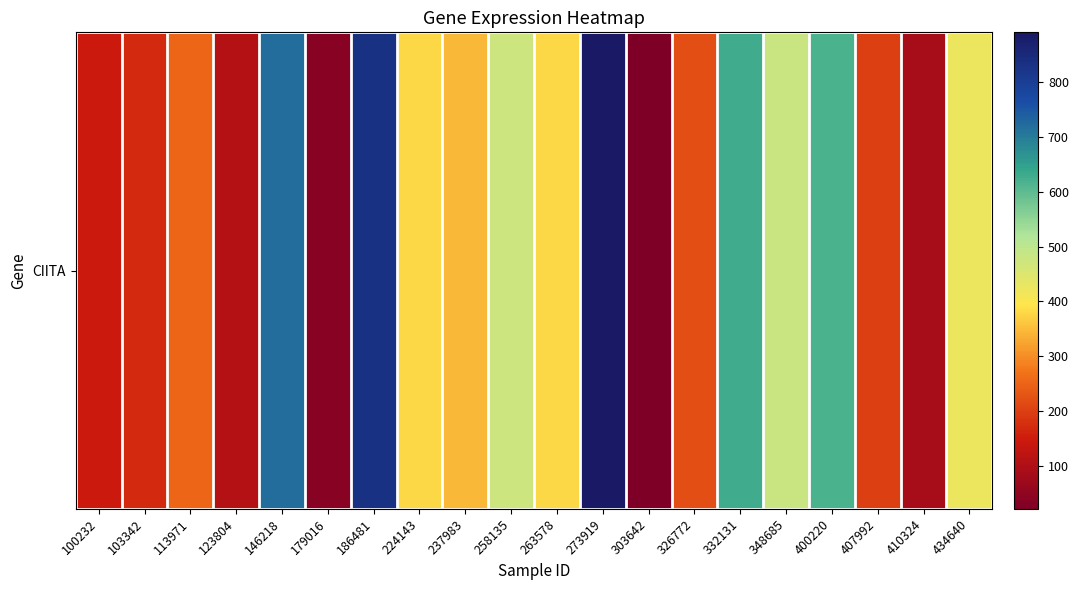

Between 224143 and 410324, which is larger?

224143